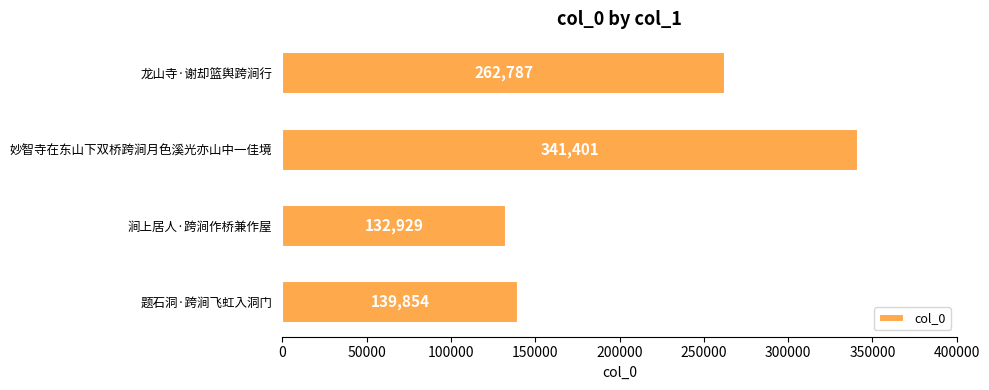

List the labels in order of value, largest first.

妙智寺在东山下双桥跨涧月色溪光亦山中一佳境, 龙山寺·谢却篮舆跨涧行, 题石洞·跨涧飞虹入洞门, 涧上居人·跨涧作桥兼作屋